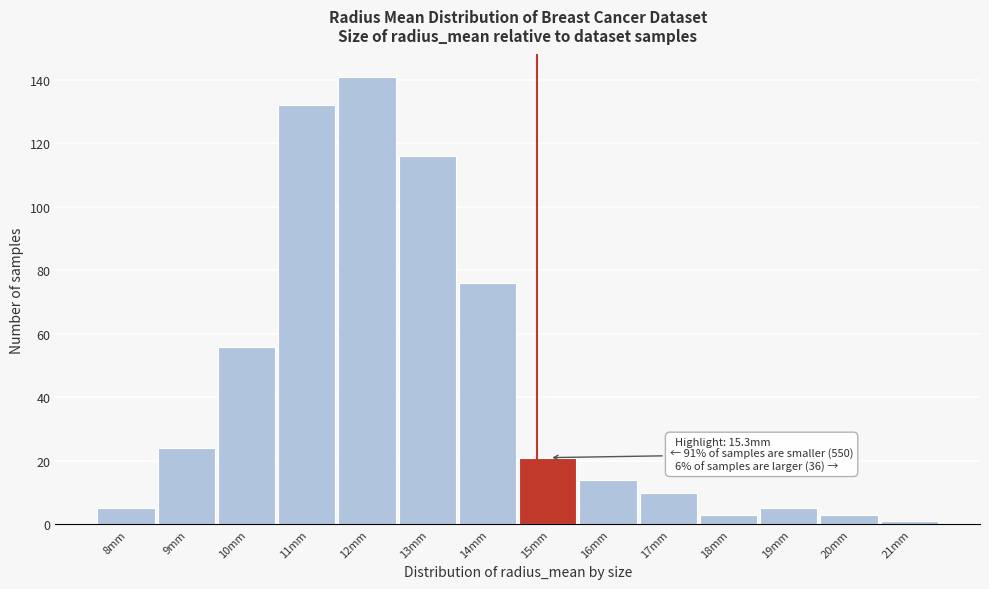

Reading left to right, list all the values displayed in this chart.

8mm=5	9mm=24	10mm=56	11mm=132	12mm=141	13mm=116	14mm=76	15mm=21	16mm=14	17mm=10	18mm=3	19mm=5	20mm=3	21mm=1